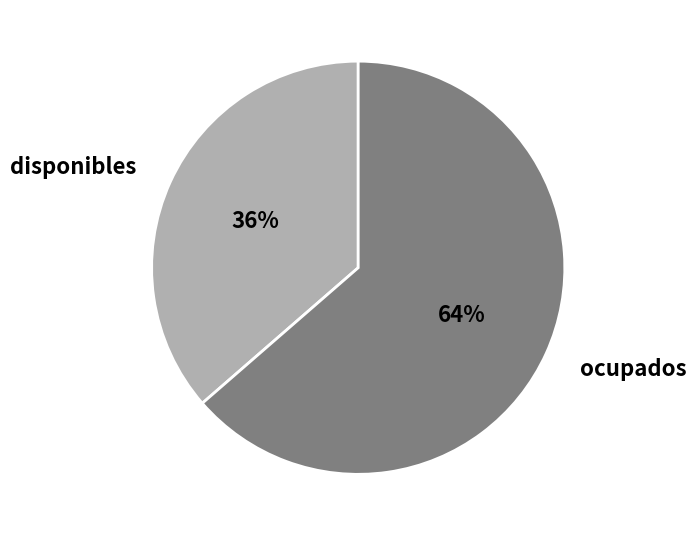

Which category has the smallest portion of the pie?

disponibles